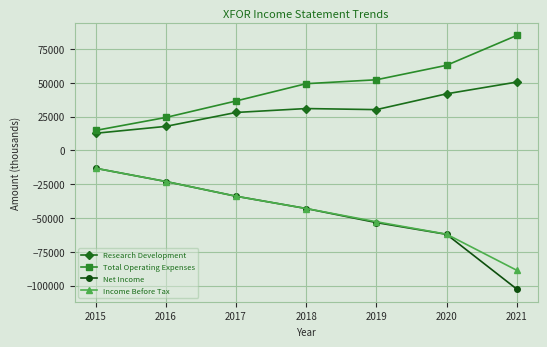

Where is the first local minimum for Research Development?

2019